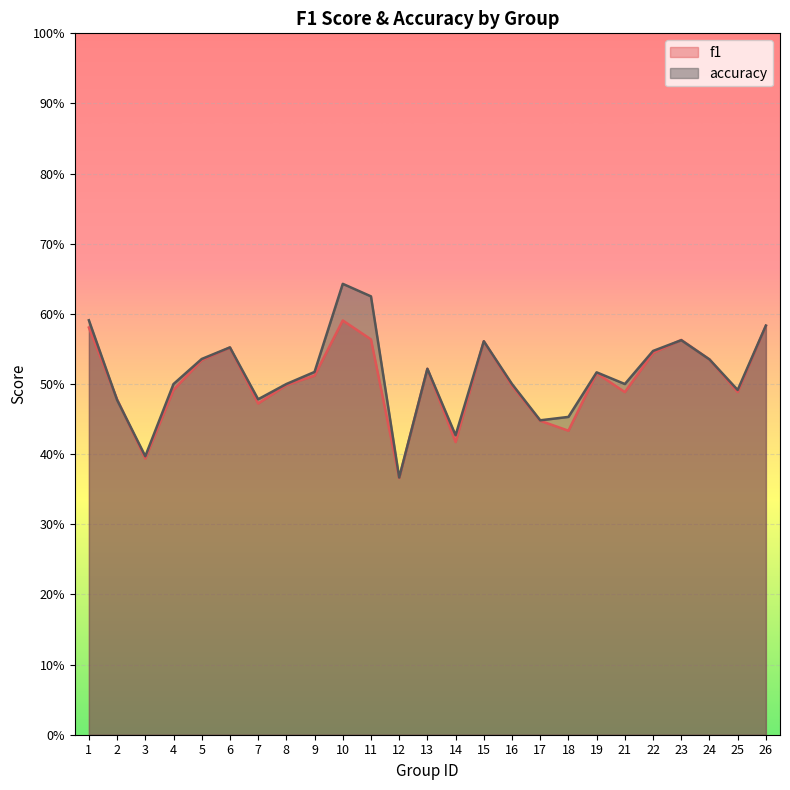

Where do accuracy and f1 first cross each other?

1 and 2